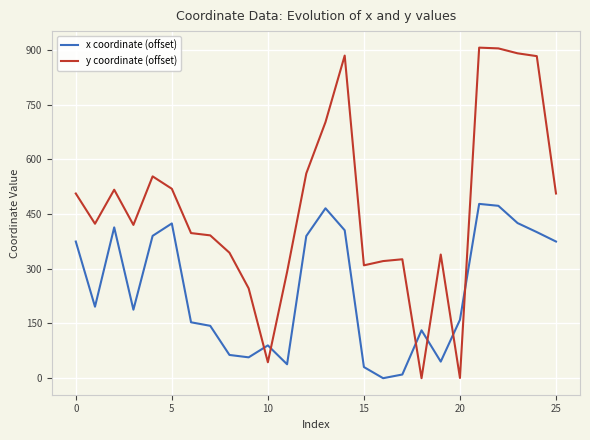

Rank the series by their average value, from lowest to highest.

x coordinate (offset), y coordinate (offset)